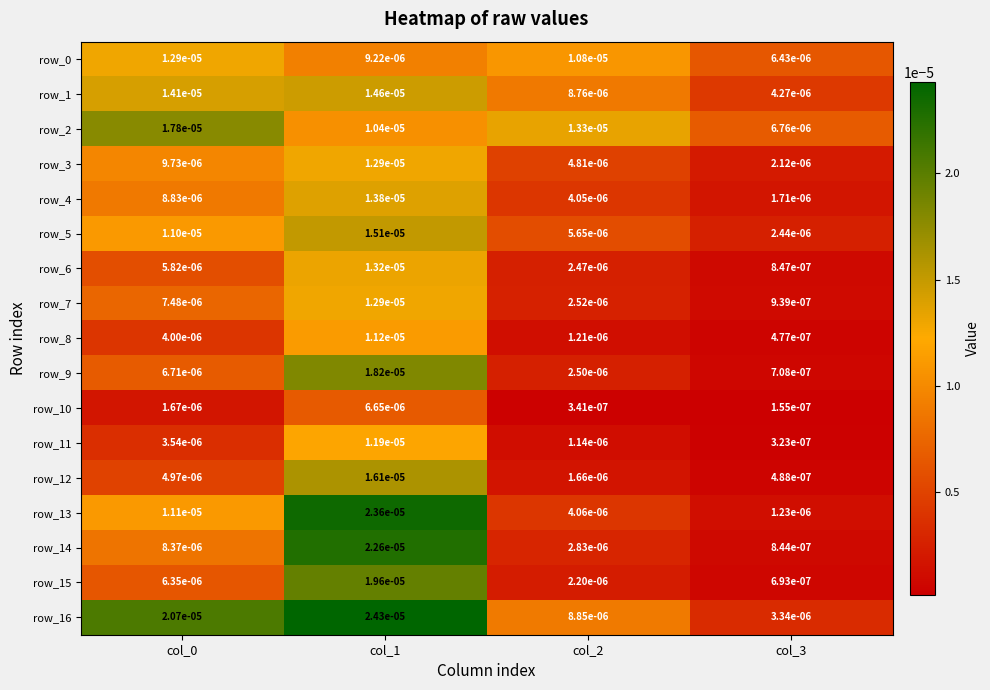

Is the value of row_5 at col_3 greater than the value of row_14 at col_1?

No